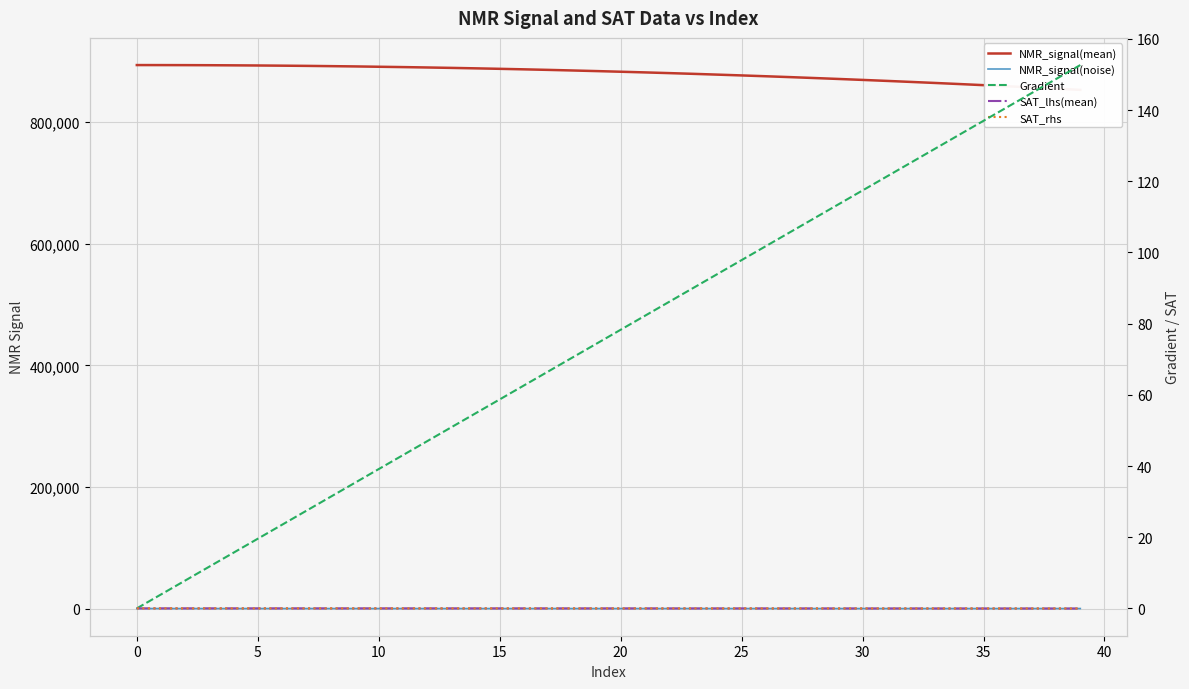

How many values in the NMR_signal(mean) series exceed 884256?

20